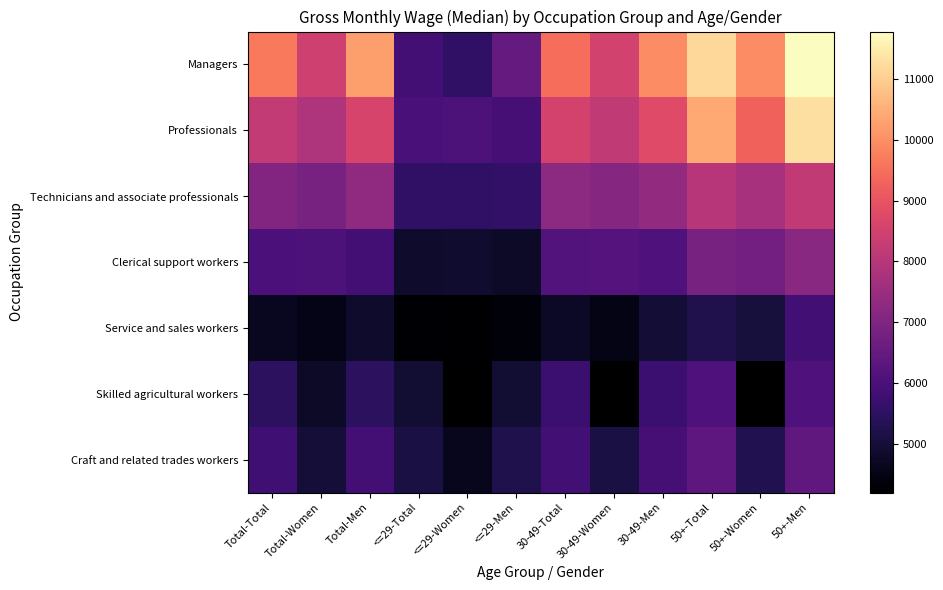

At how many categories does at least one series exceed 4656?

12